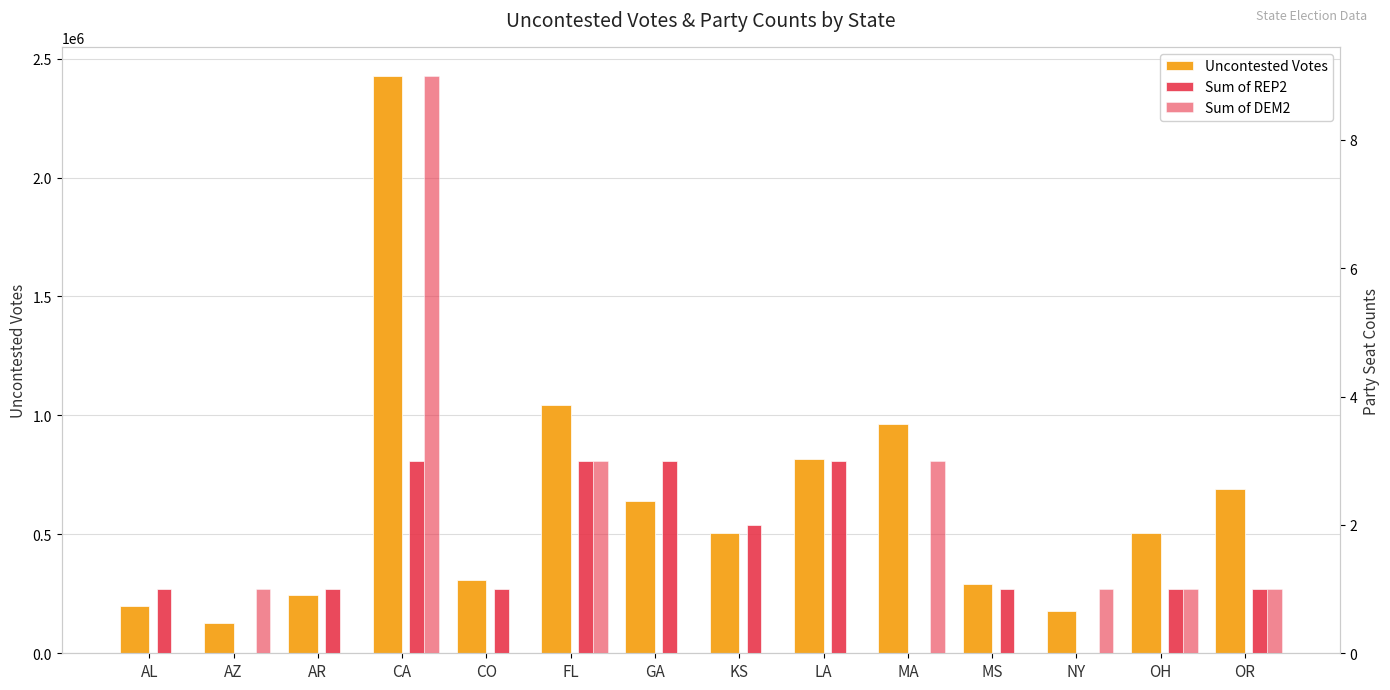

Reading left to right, extract all data points from this chart.

Uncontested Votes: 200676	127827	245660	2428159	307231	1044384	641234	505099	816460	964425	293322	178825	506675	692343
Sum of REP2: 1	0	1	3	1	3	3	2	3	0	1	0	1	1
Sum of DEM2: 0	1	0	9	0	3	0	0	0	3	0	1	1	1